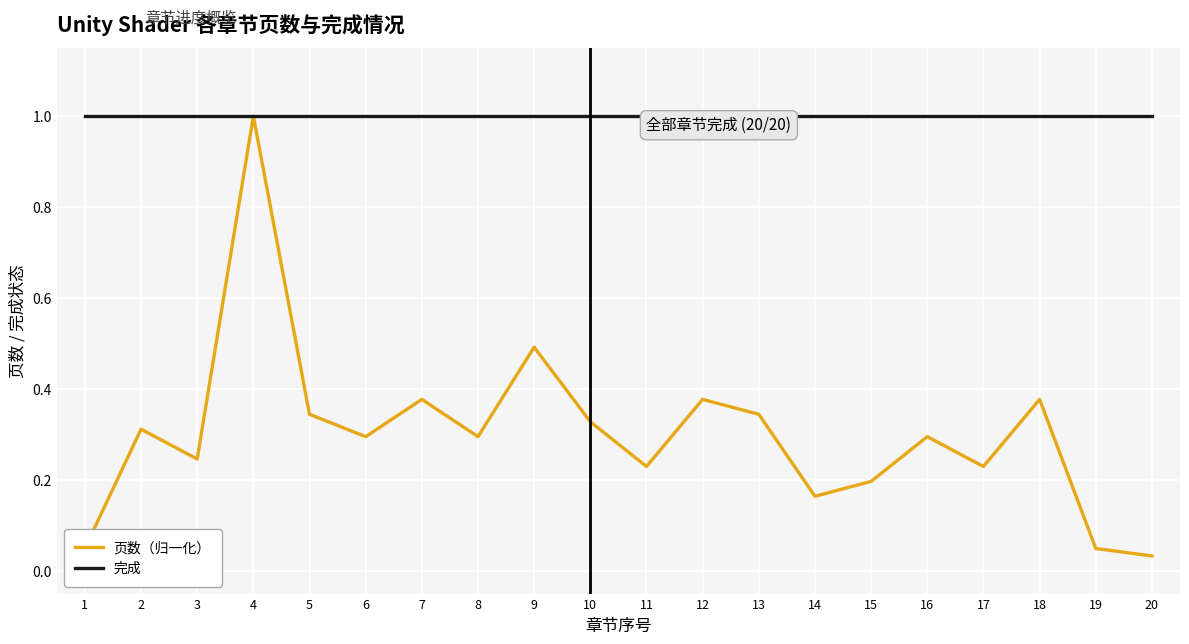

Rank the series by their average value, from lowest to highest.

页数（归一化）, 完成